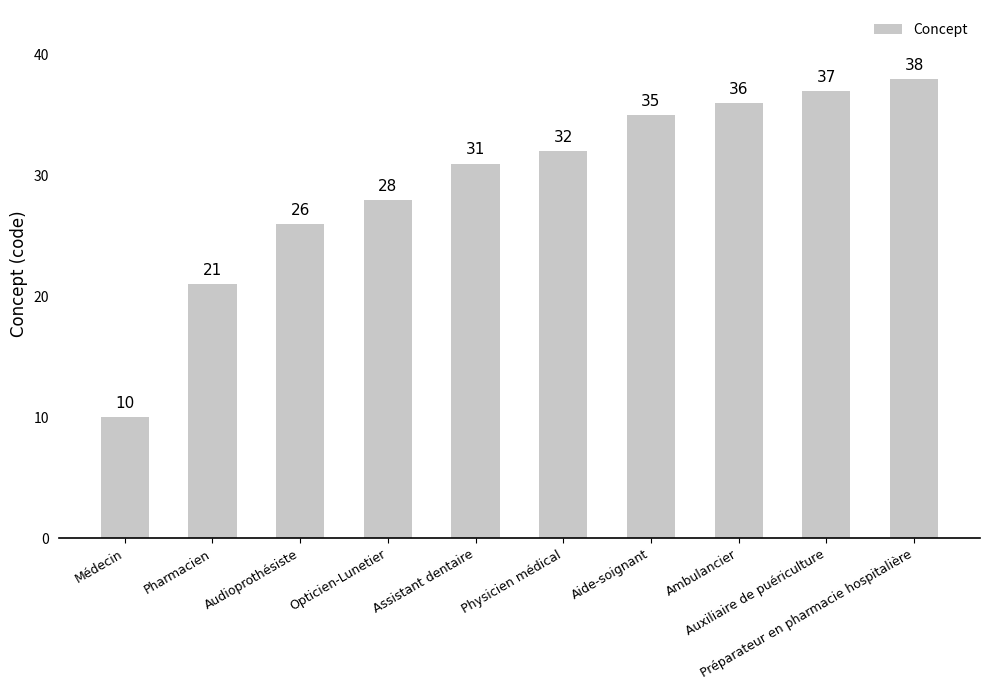

Reading right to left, extract all data points from this chart.

38	37	36	35	32	31	28	26	21	10